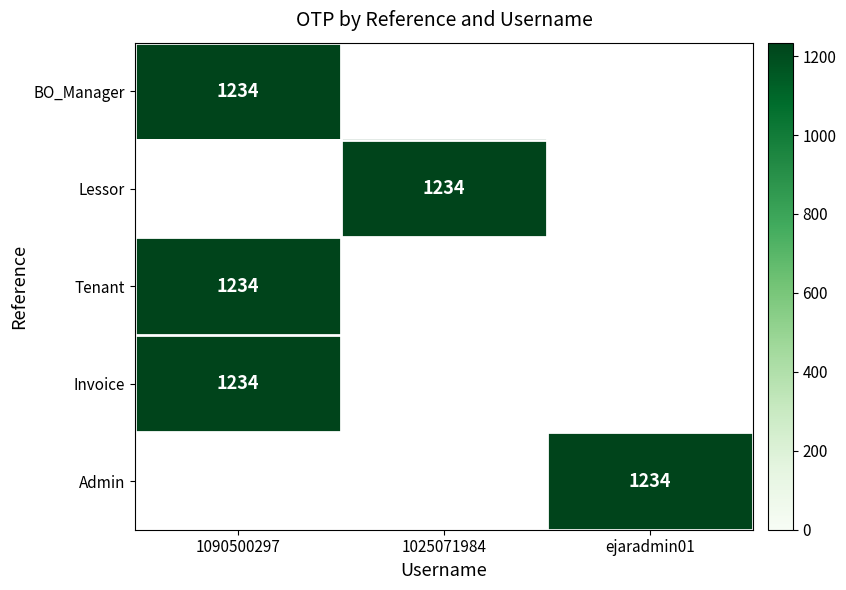

Is it true that Tenant equals 1234 at 1090500297?

True